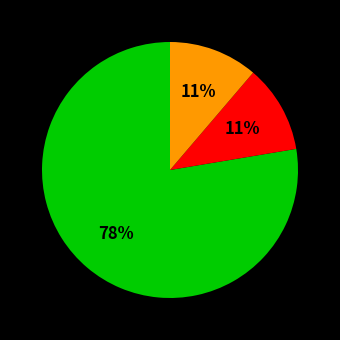

How many segments does this pie chart have?

3